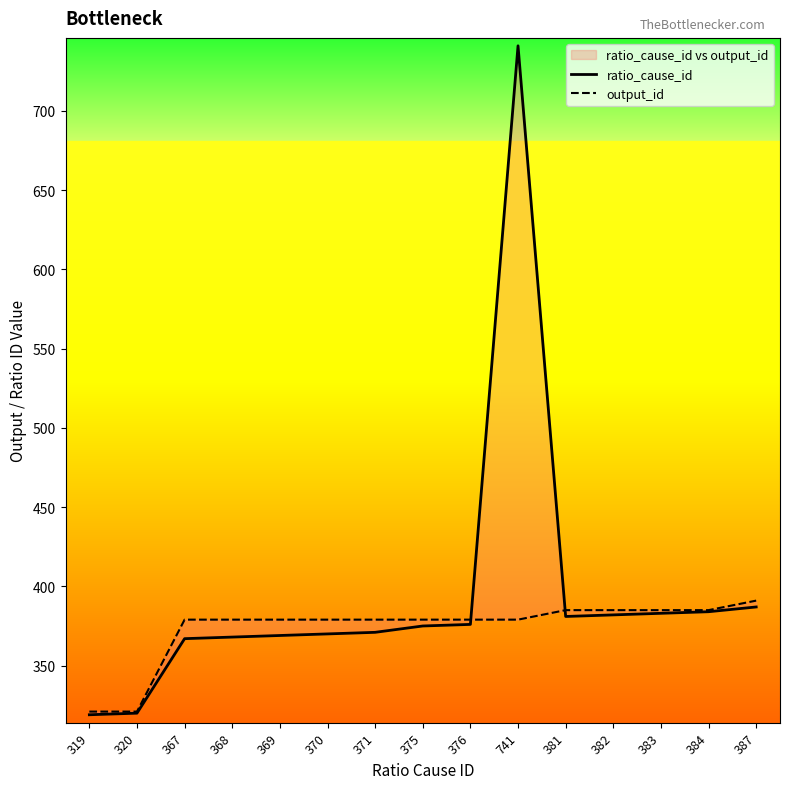

Rank the series by their maximum value, from highest to lowest.

ratio_cause_id, output_id